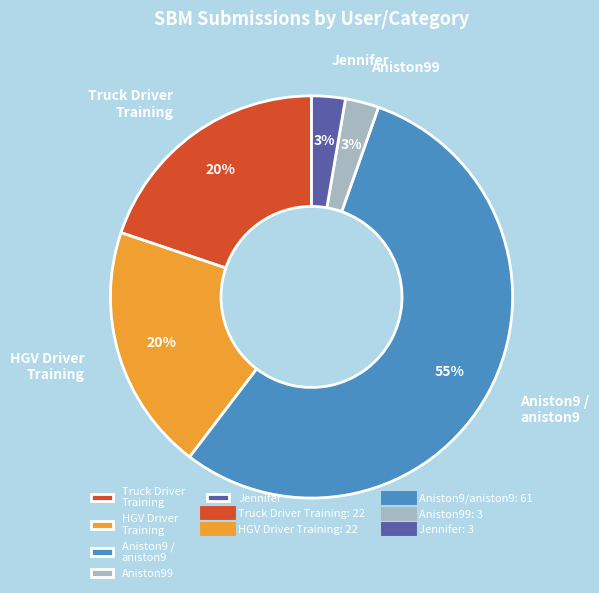

Is Truck Driver Training the majority of the pie?

No